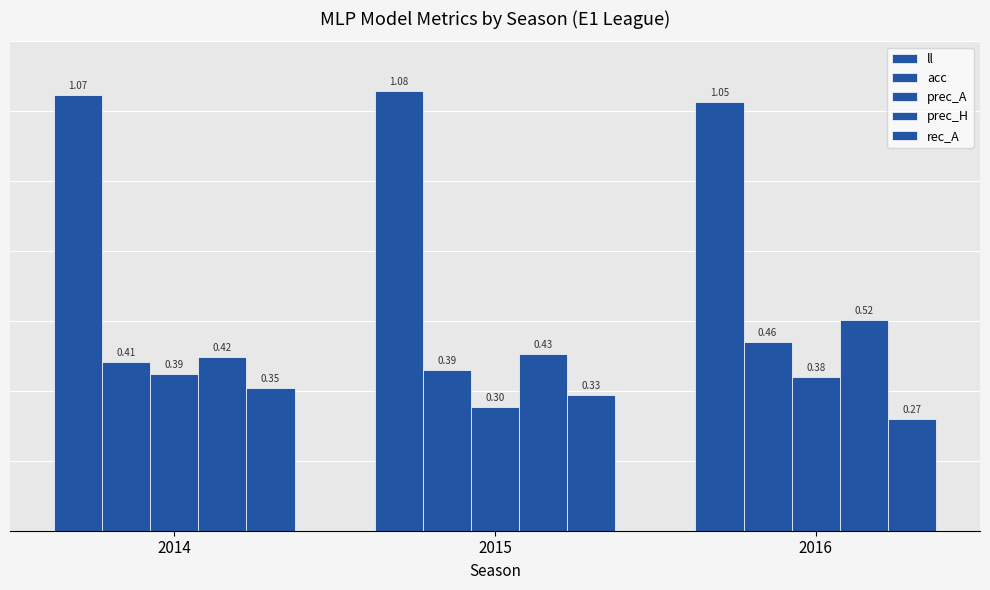

What is the lowest value of the prec_H series?

0.4